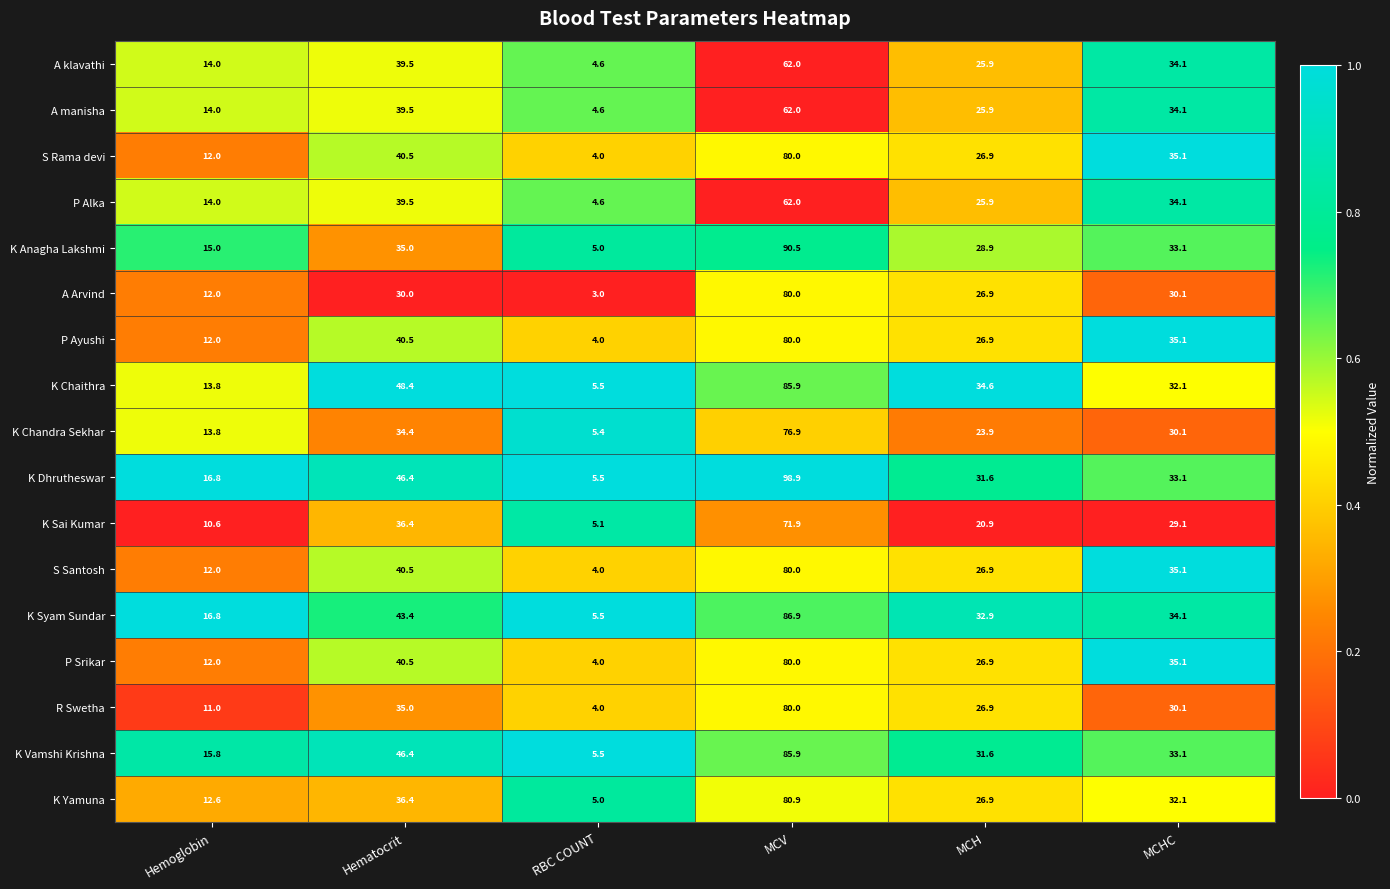

Which category has the highest value in the A manisha series?

MCV